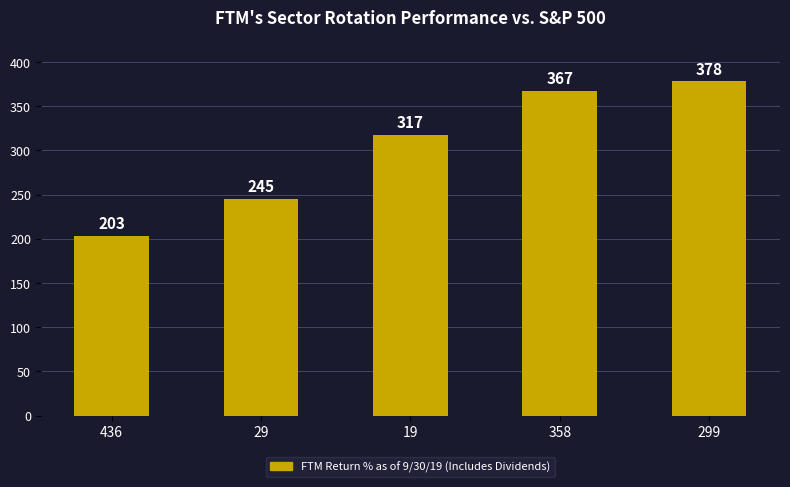

Which has a higher value, 358 or 299?

299